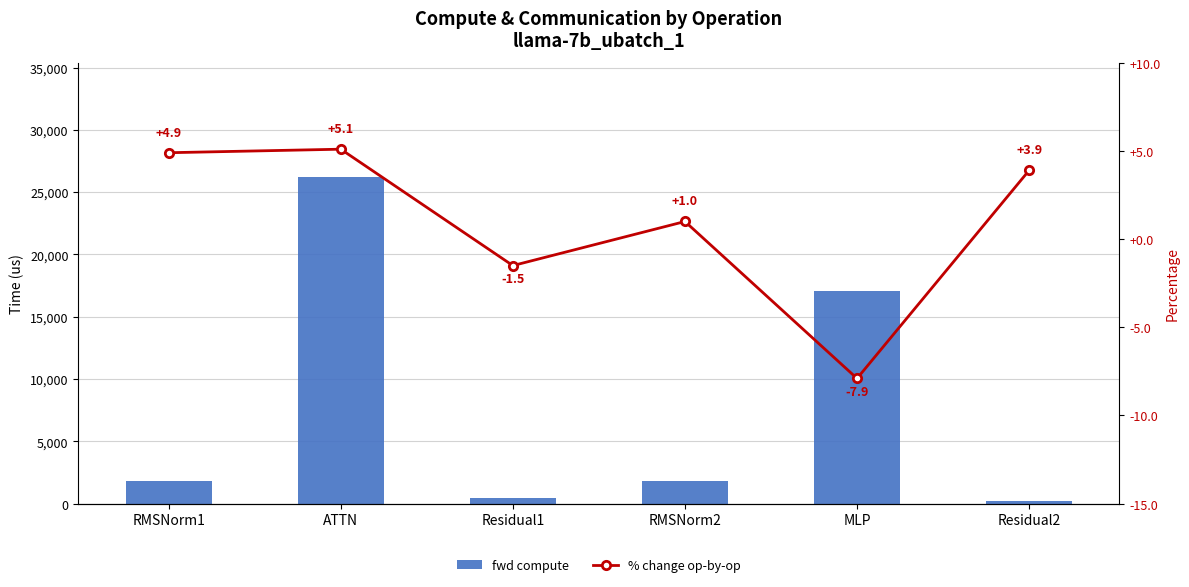

Where is fwd compute nearest to the value 13213?

MLP